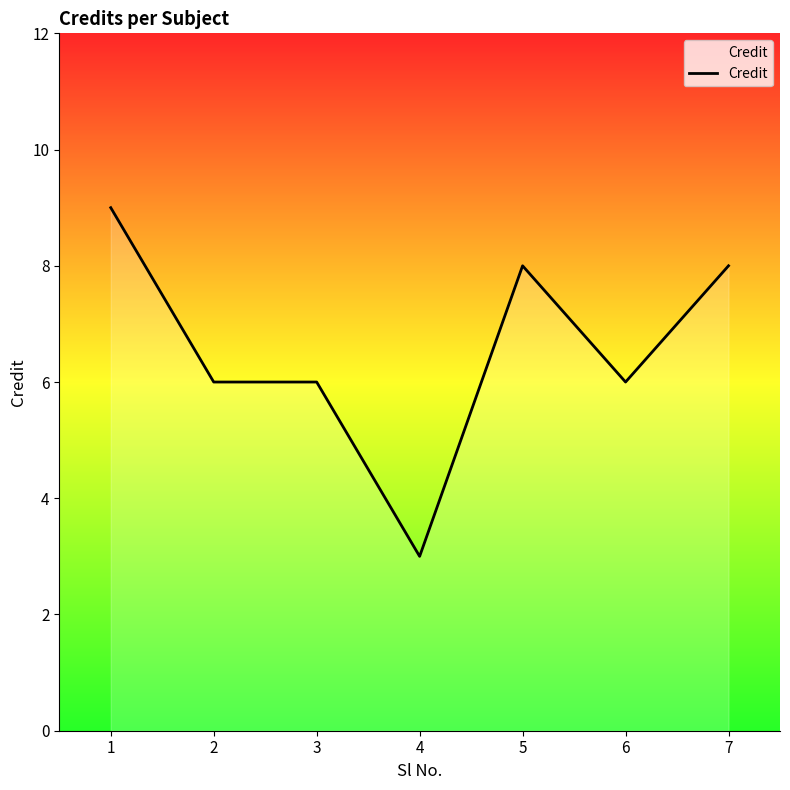

What is the sum of all values?

46